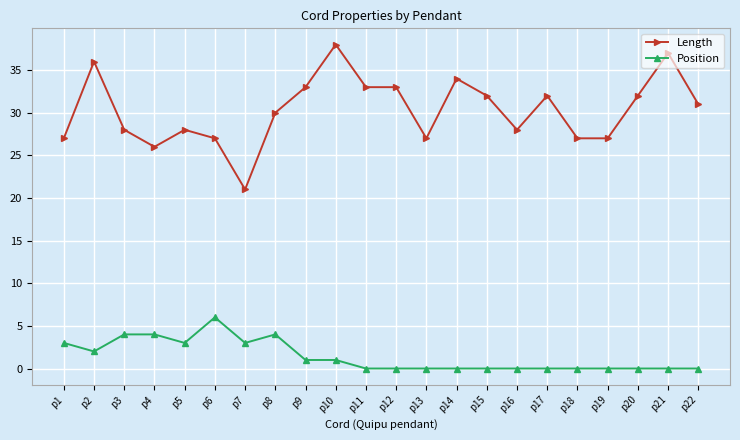

True or false: Position and Length cross at least once.

False